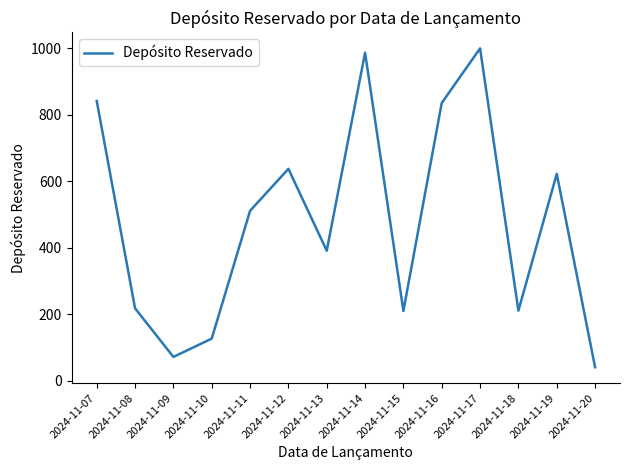

Read the value at 2024-11-12, to the nearest 10.

640